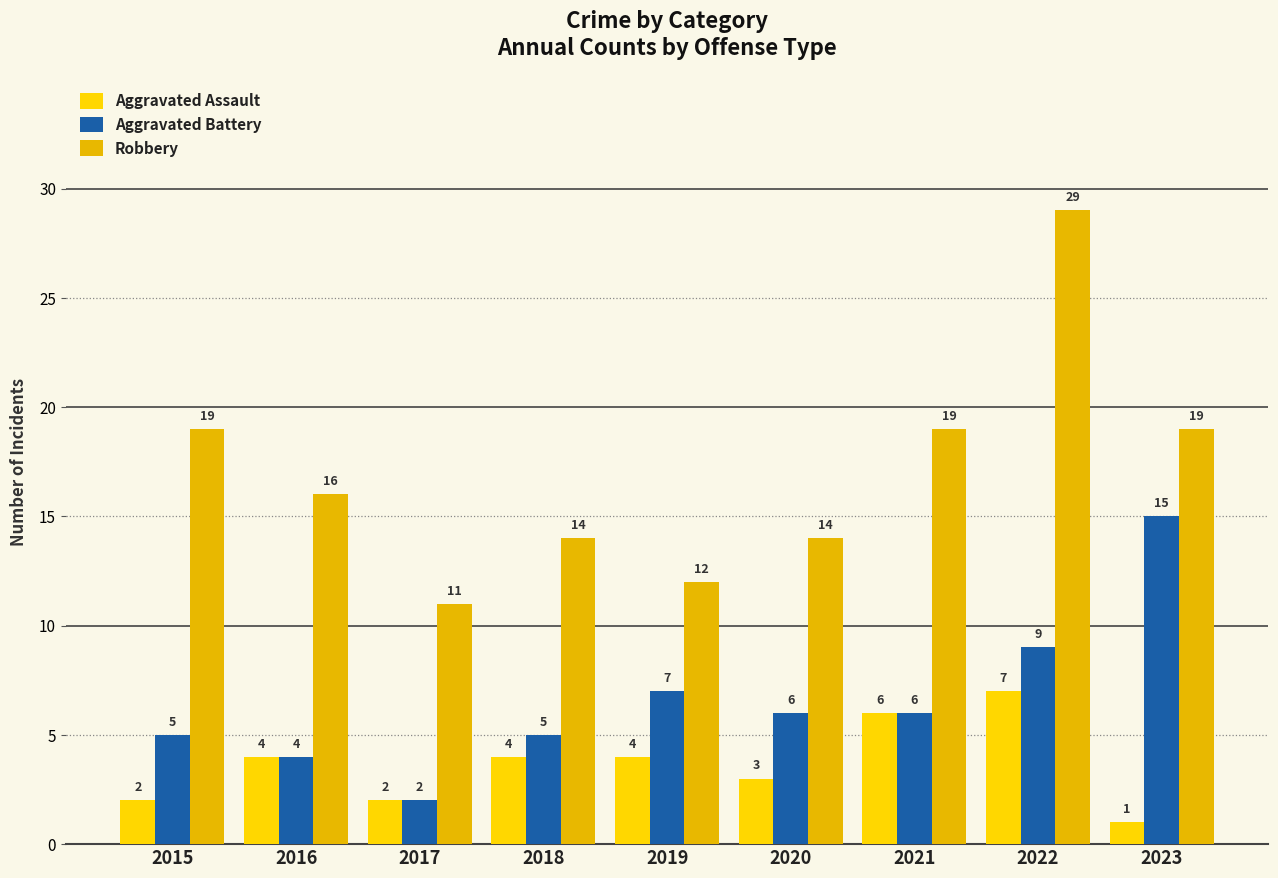

How many bars are there in each group?

3